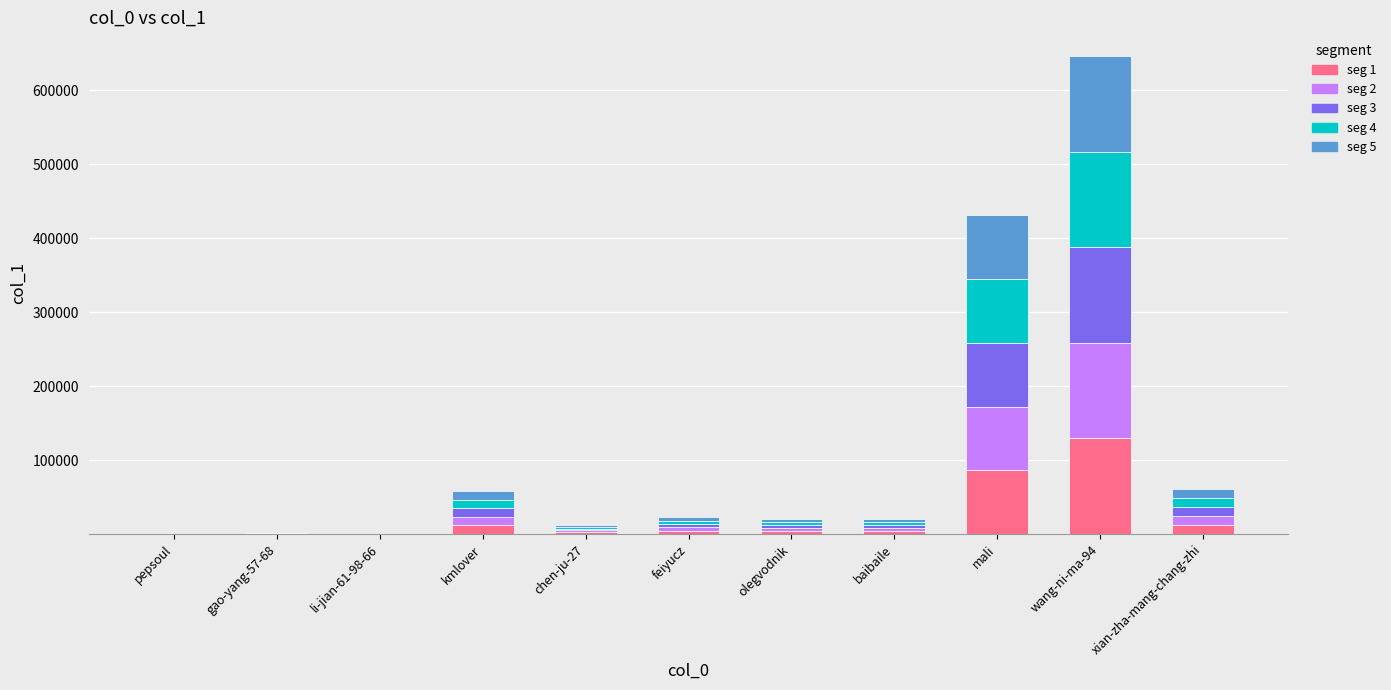

At which category is the sum across all series the highest?

wang-ni-ma-94